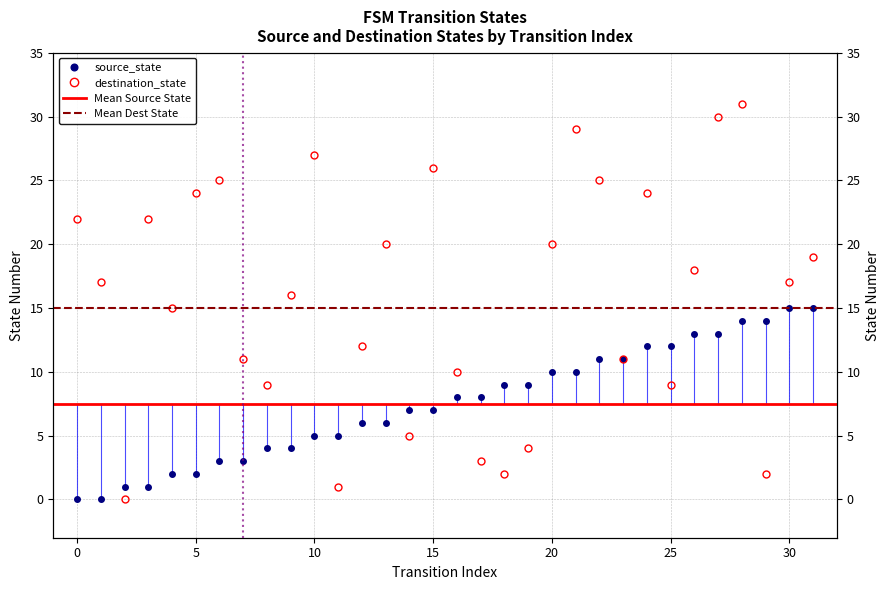

The value of destination_state at 18 is 2. True or false?

True